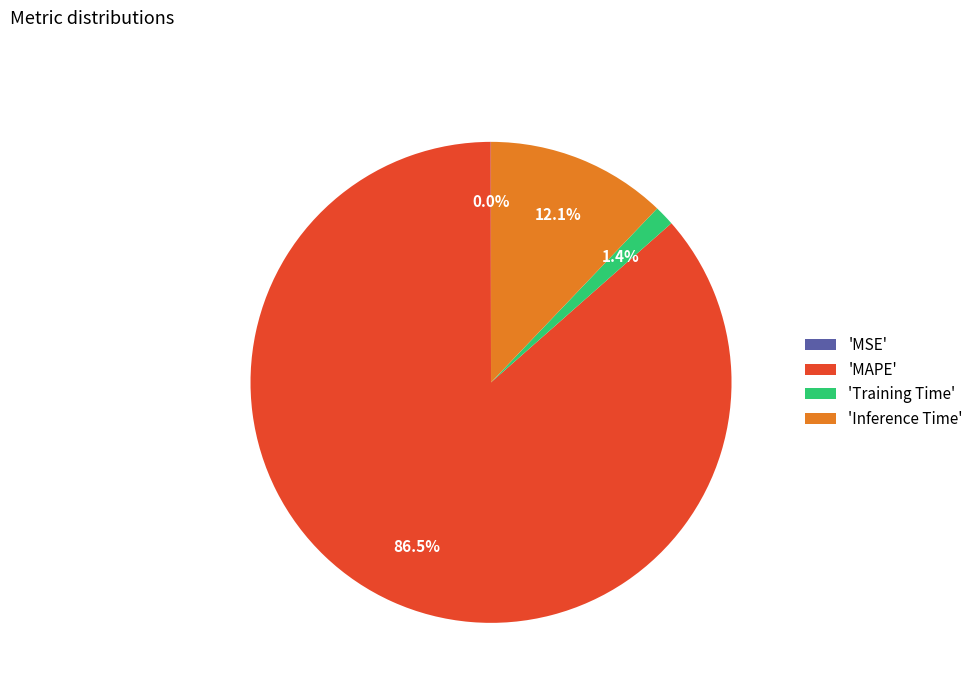

Is there any slice that represents more than half of the pie?

Yes